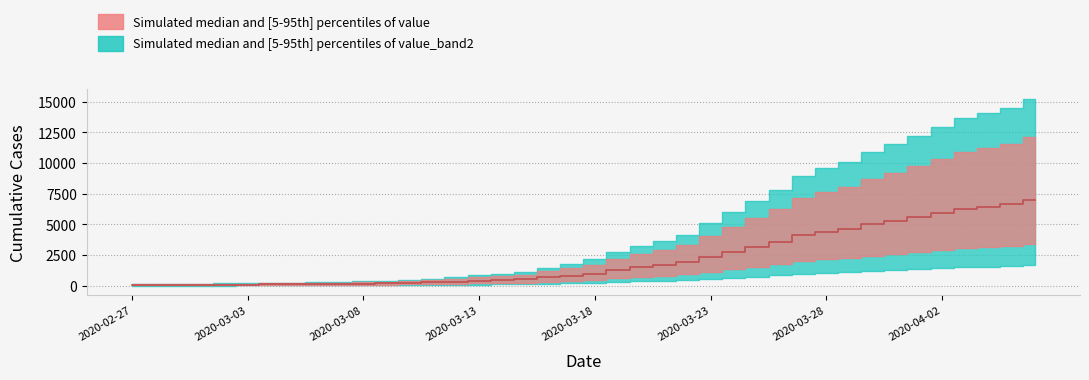

Does the chart display data point markers on the line(s)?

No